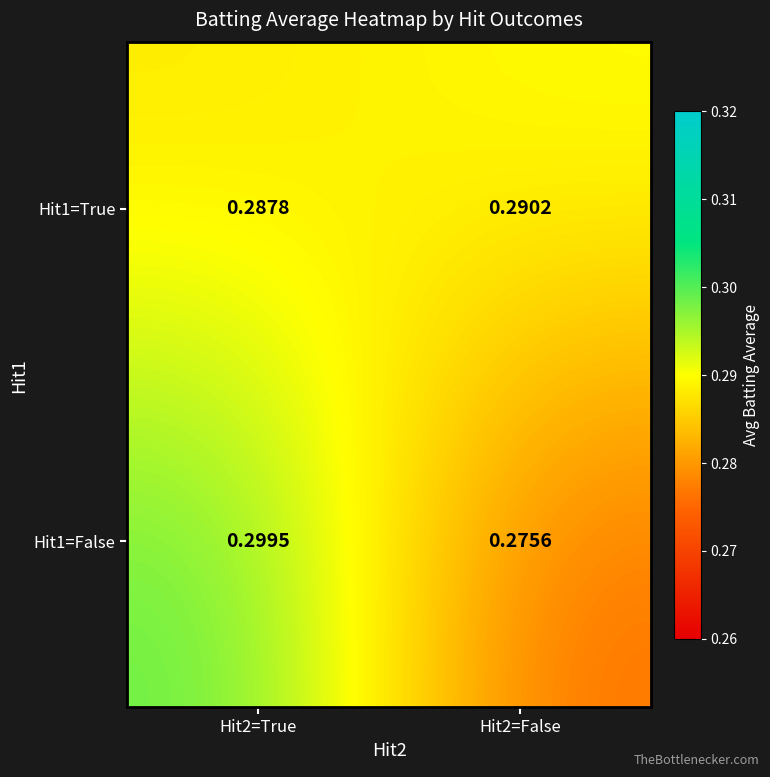

What is the total value across all series at Hit2=False?

0.6